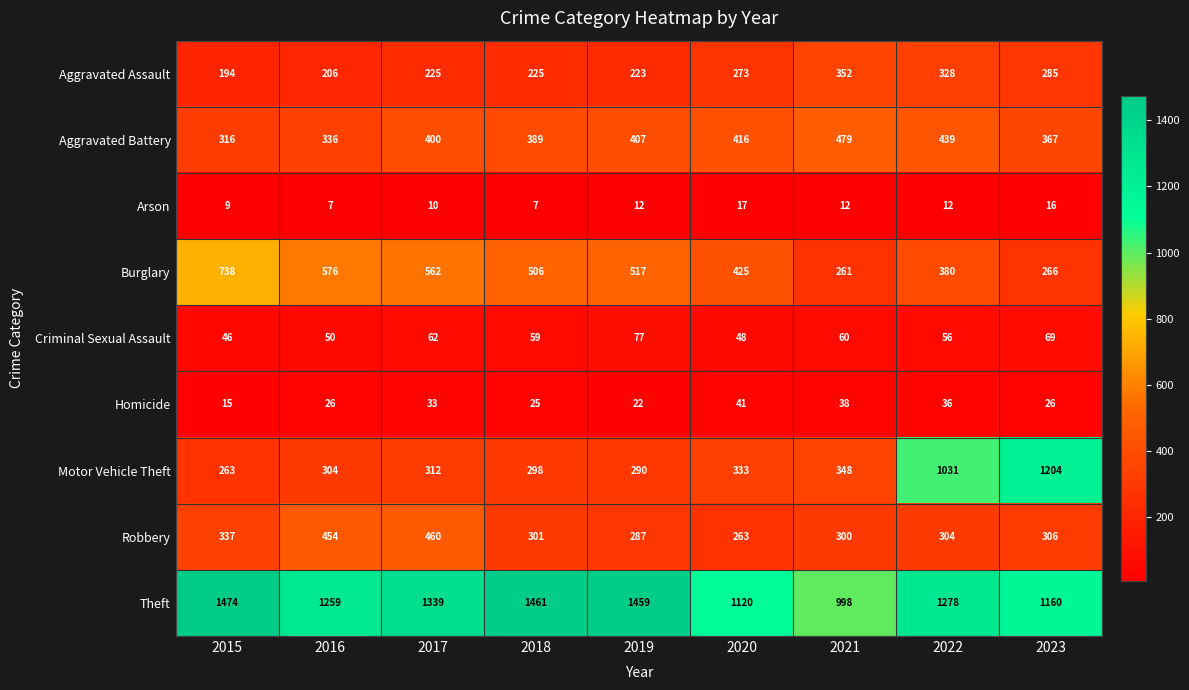

Where does the Burglary series first go above 506?

2015